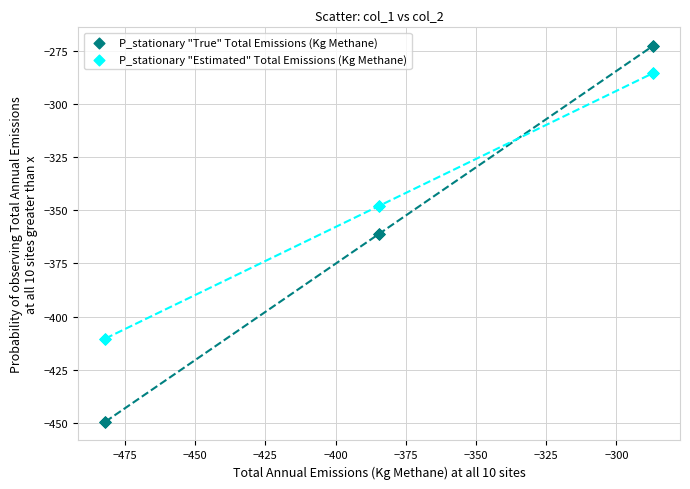

Which series reaches the maximum Y coordinate?

P_stationary "True" Total Emissions (Kg Methane)